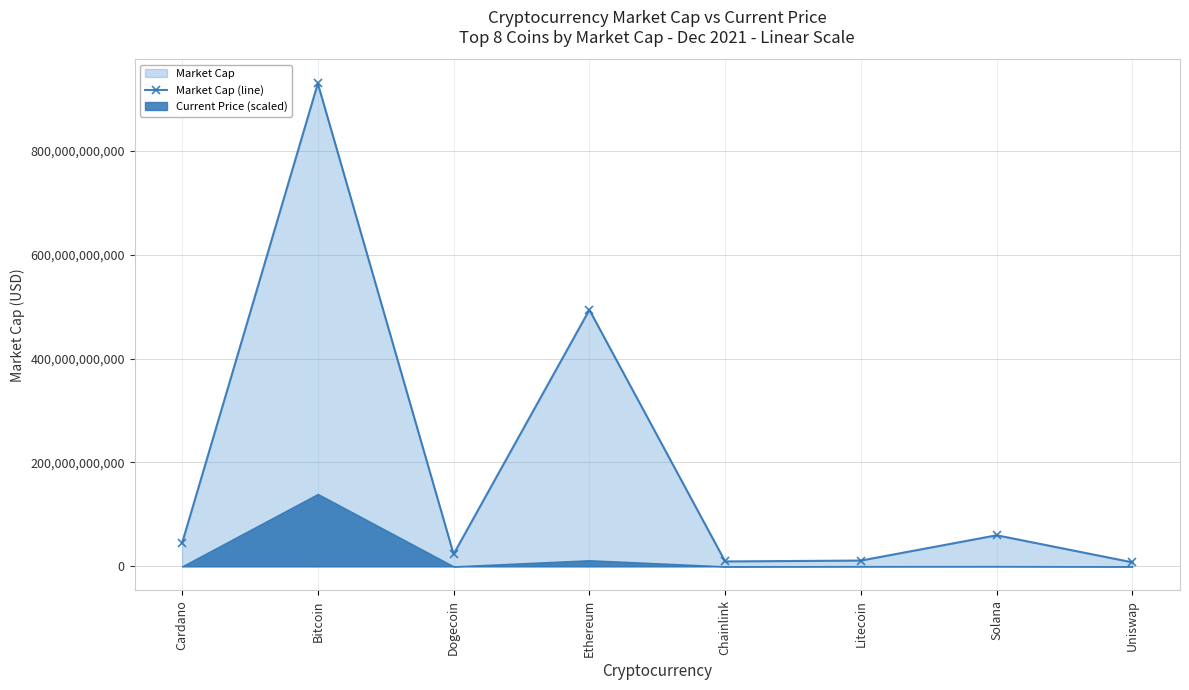

Read the value at Ethereum.

493877587080